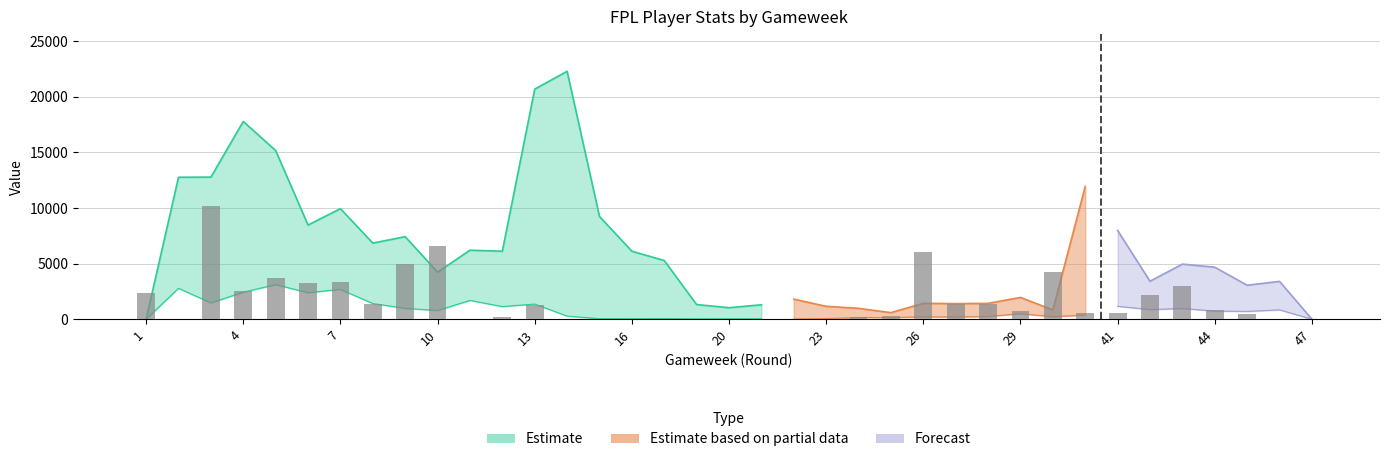

Does the chart contain stacked bars?

No